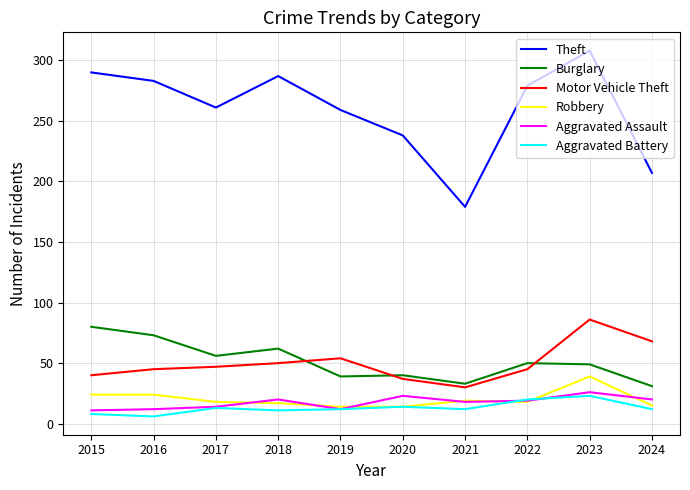

True or false: Aggravated Assault has more than 1 points higher than both neighbors.

True